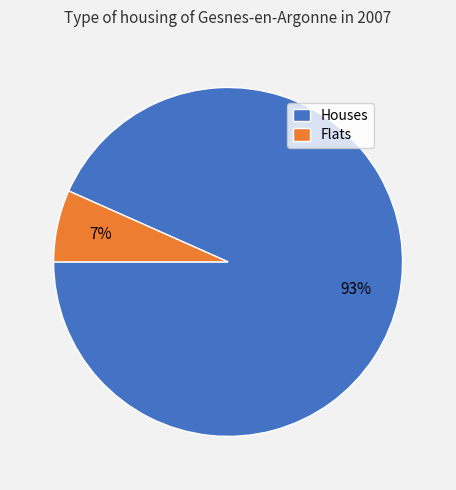

How many slices are in this pie chart?

2